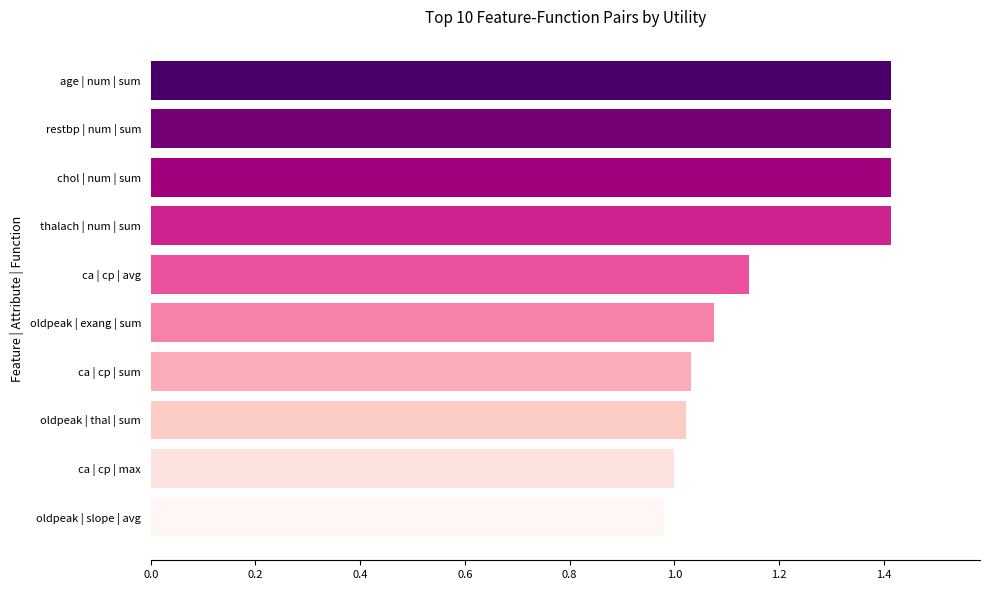

True or false: the data shows 1.6 at oldpeak | slope | avg.

False